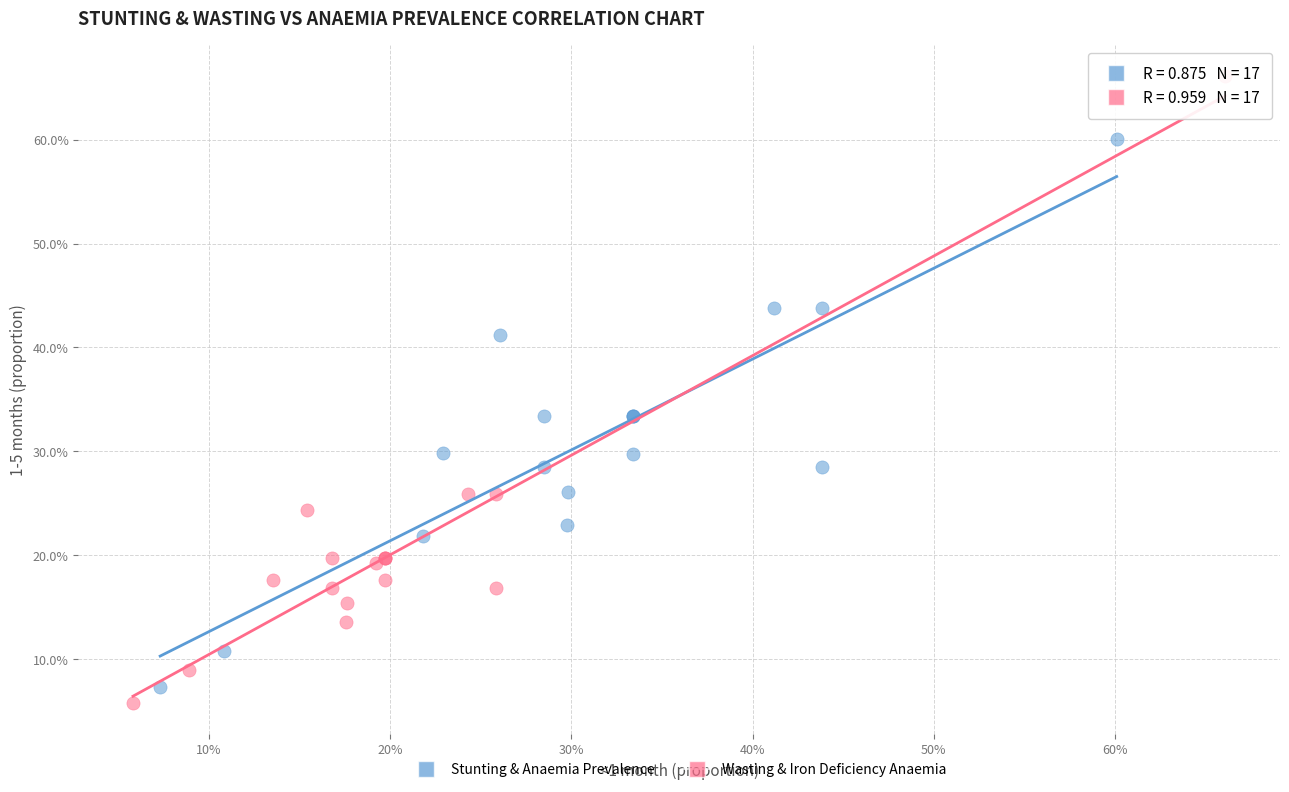

What are all the series names shown in the legend?

Stunting & Anaemia Prevalence, Wasting & Iron Deficiency Anaemia